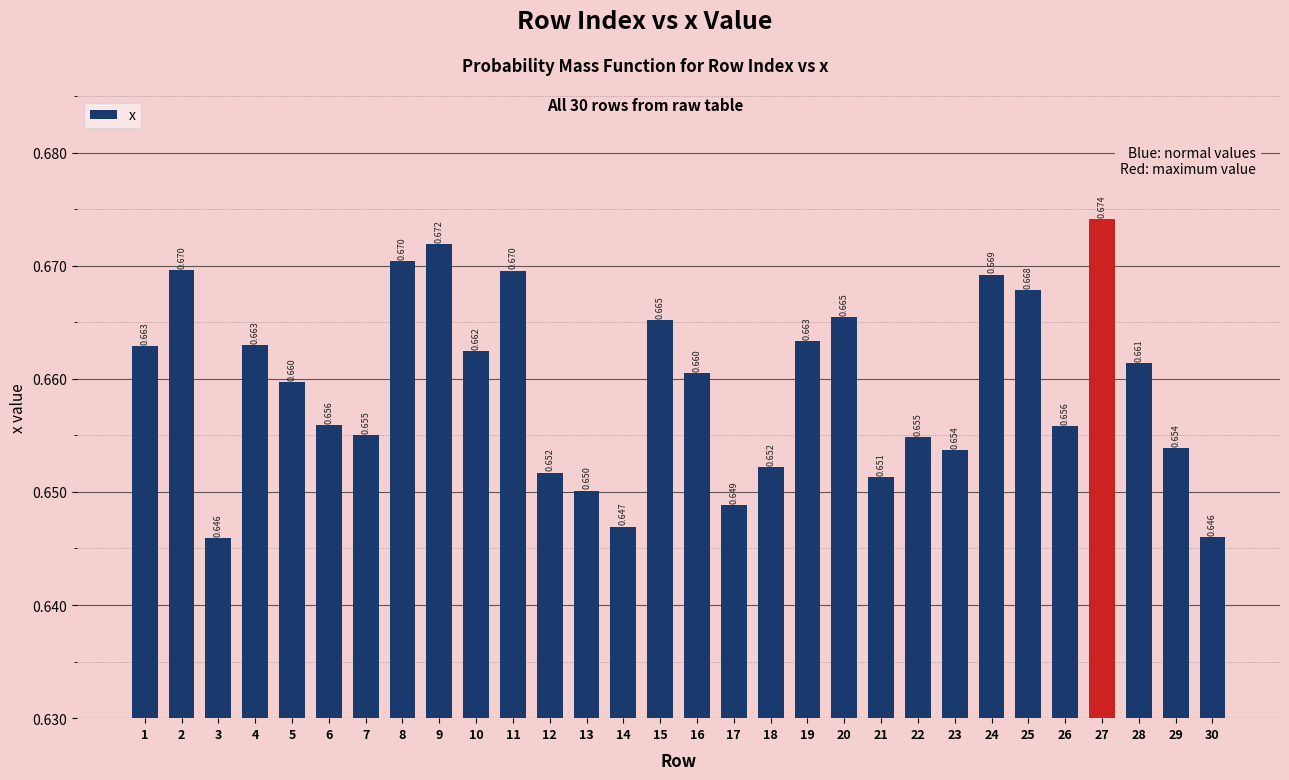

How many bars are there in total?

30